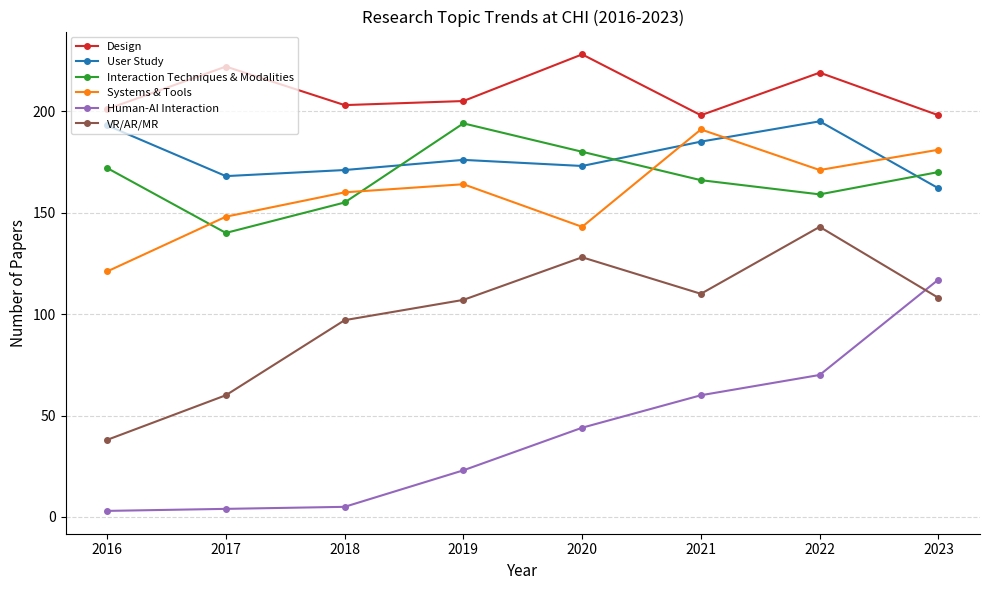

Is it true that Design equals 83 at 2022?

False